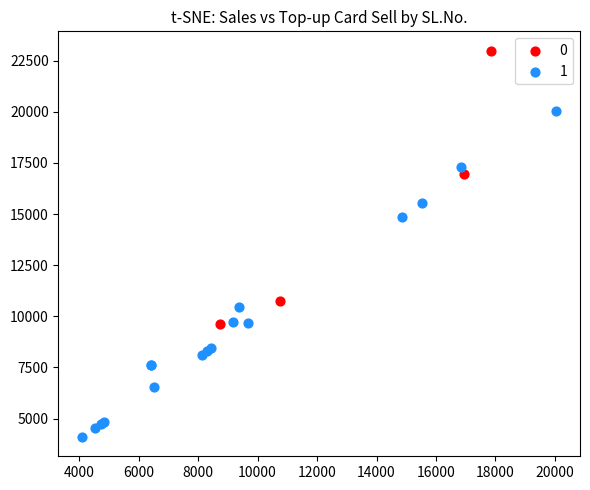

What are all the series names shown in the legend?

0, 1